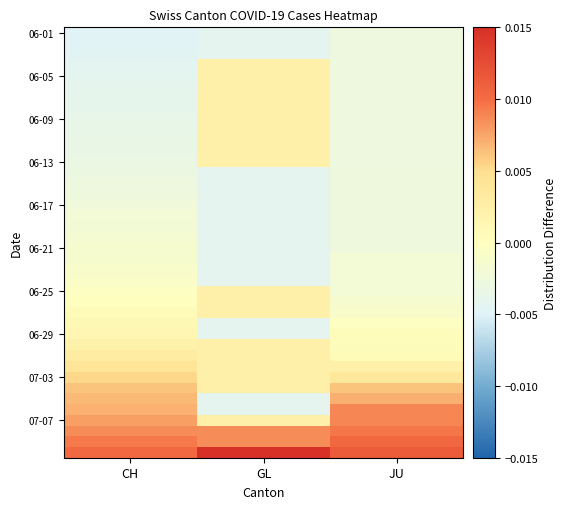

How many categories are shown in the chart?

3